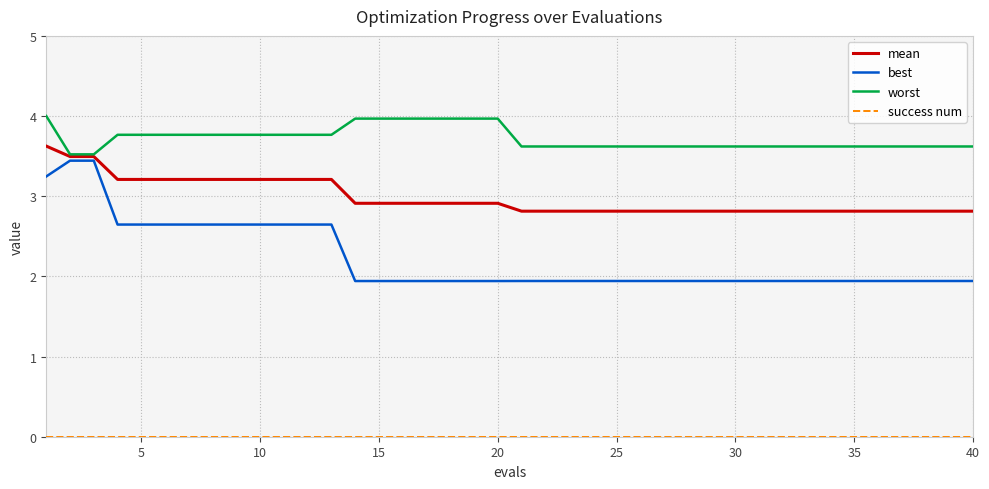

Which series has the largest range (max minus min)?

best